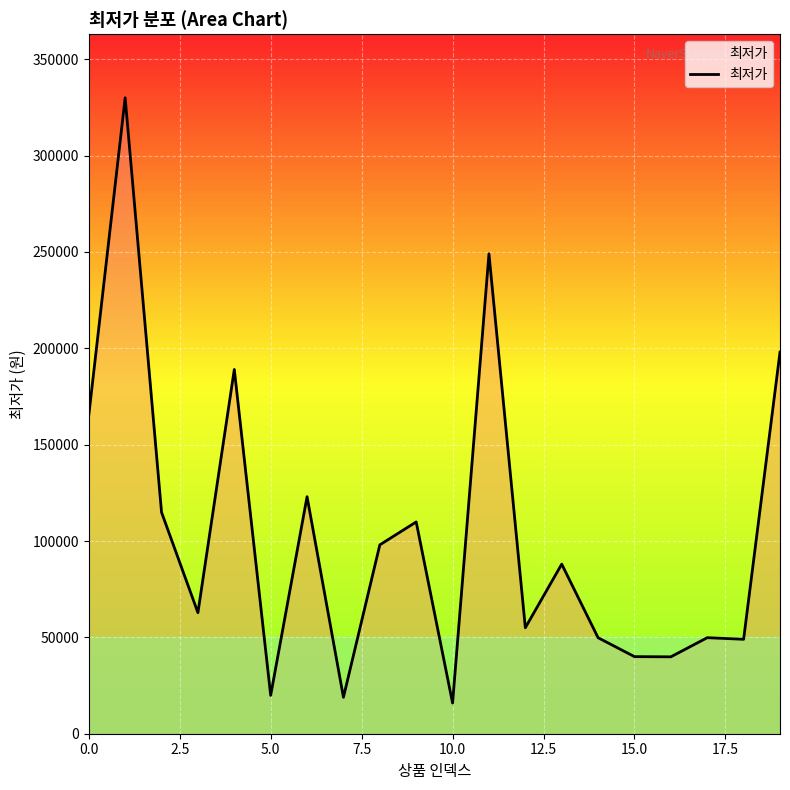

What is the difference between the maximum and minimum values?

314100